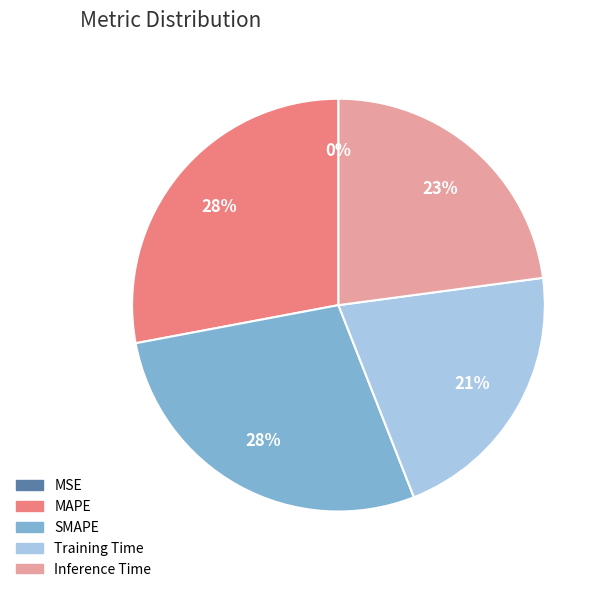

Between Training Time and MAPE, which is larger?

MAPE